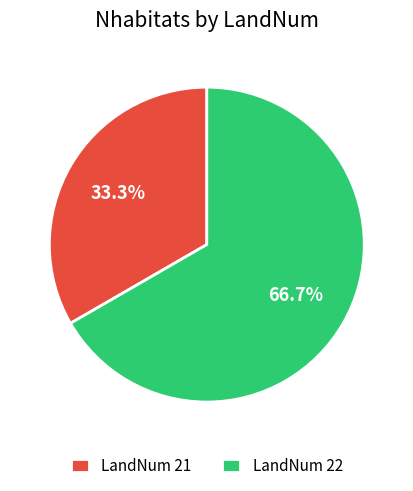

Approximately how many times larger is the value at LandNum 22 compared to LandNum 21?

2.0